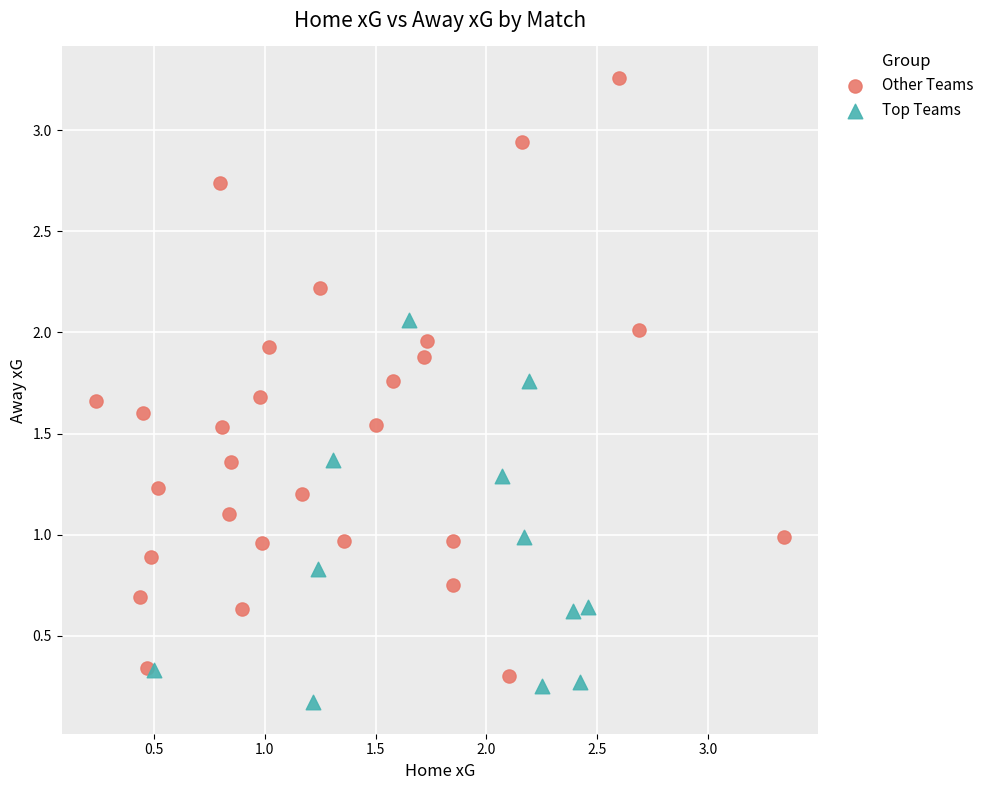

What are all the series names shown in the legend?

Other Teams, Top Teams